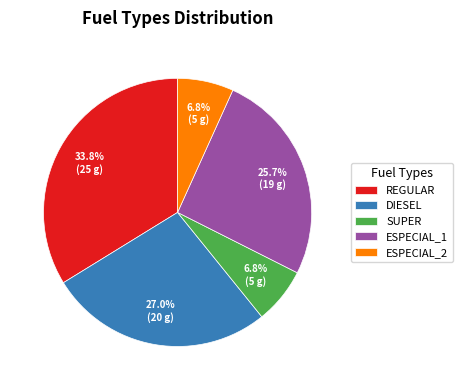

Does DIESEL account for over 50% of the chart?

No